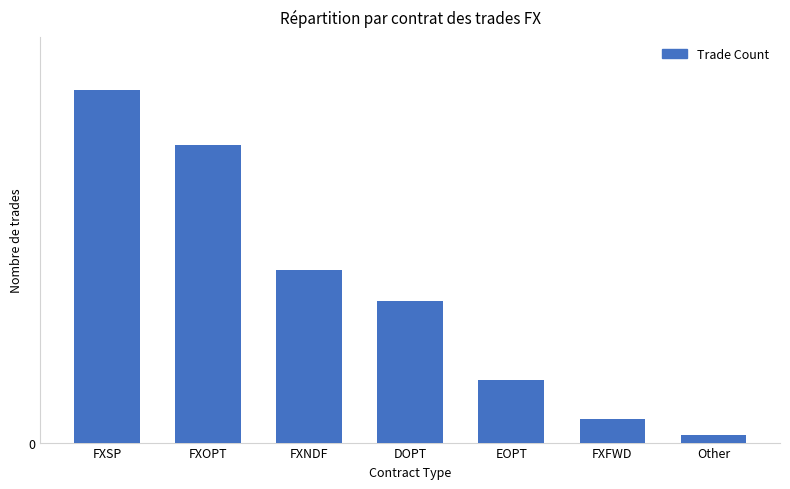

Between FXNDF and FXSP, which is larger?

FXSP